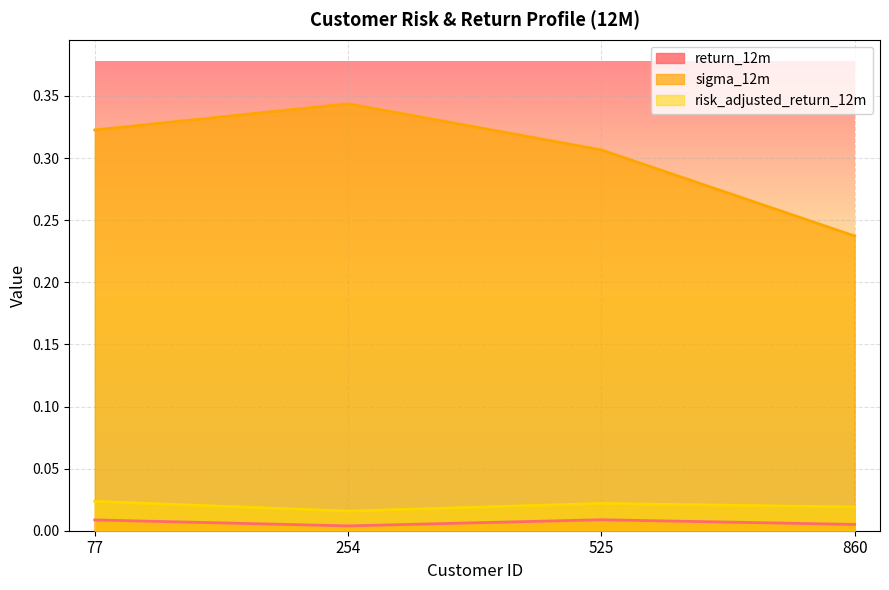

At which category is the sum across all series the highest?

254